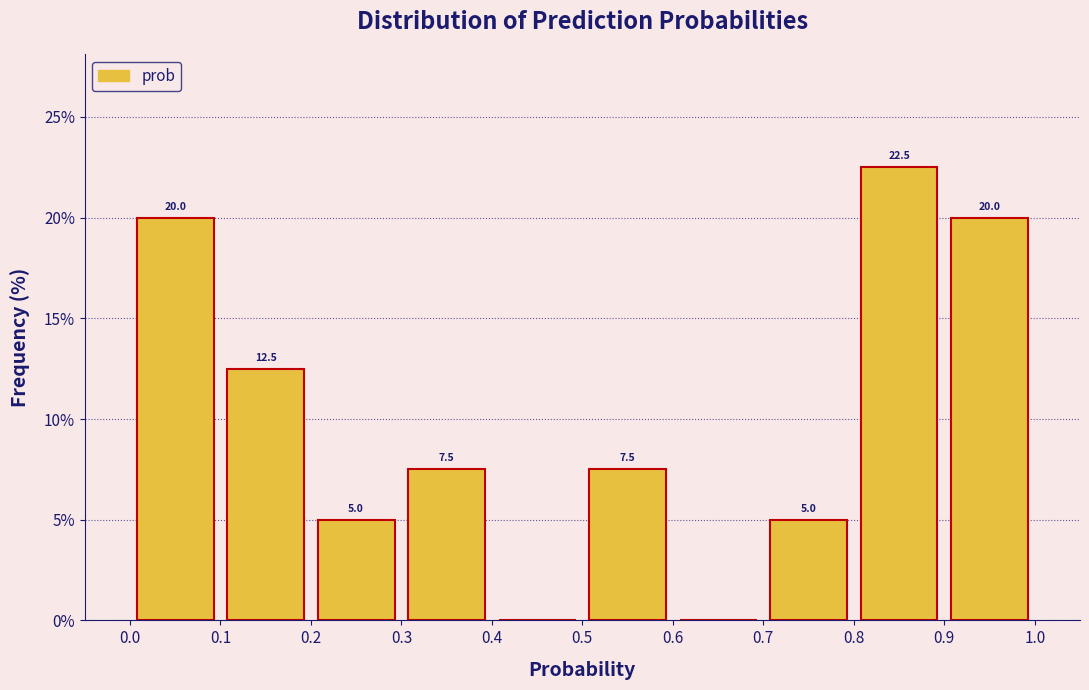

Over which range of the x-axis is the bar tallest?

0.8 to 0.9